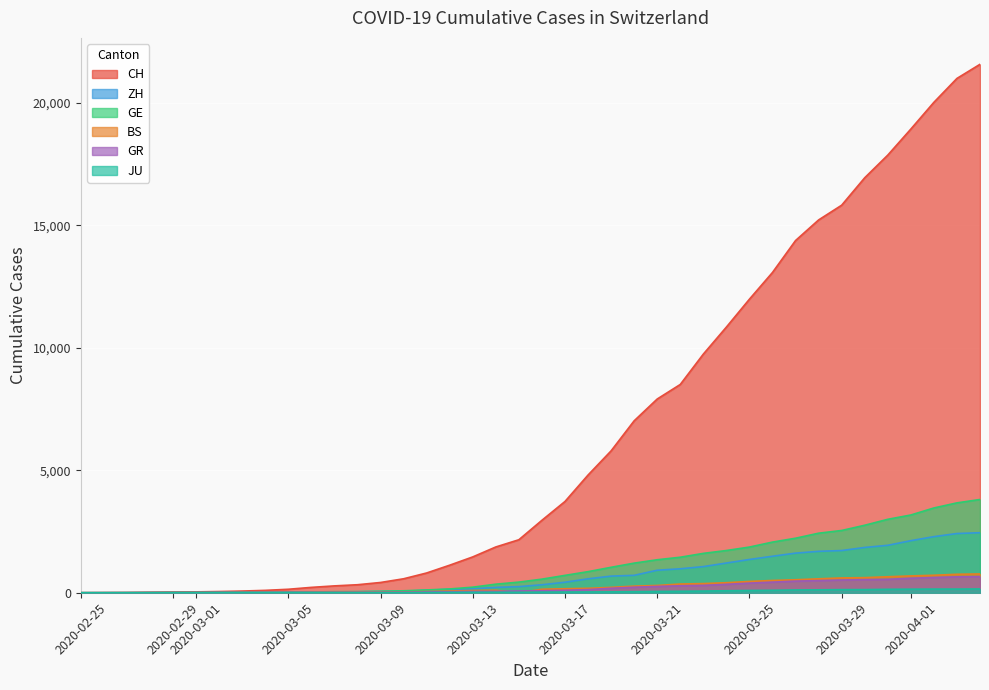

What is the average value of the GE series?

1078